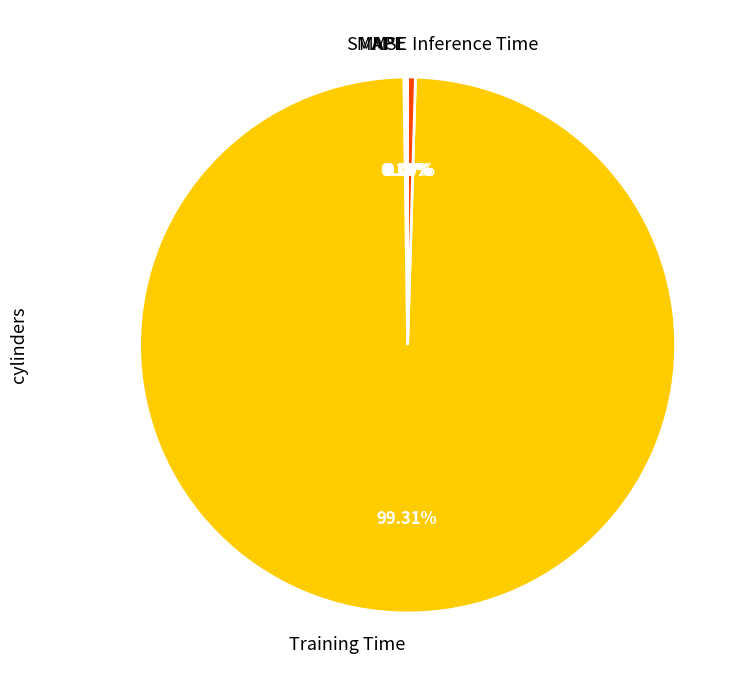

What percentage do SMAPE and MAPE together represent?

0.2%